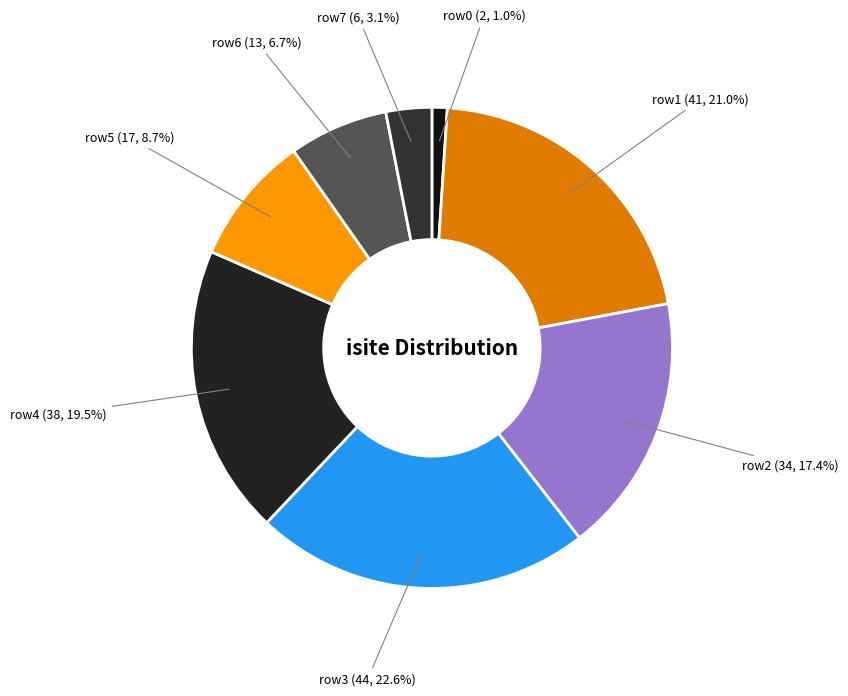

How many slices are in this pie chart?

8